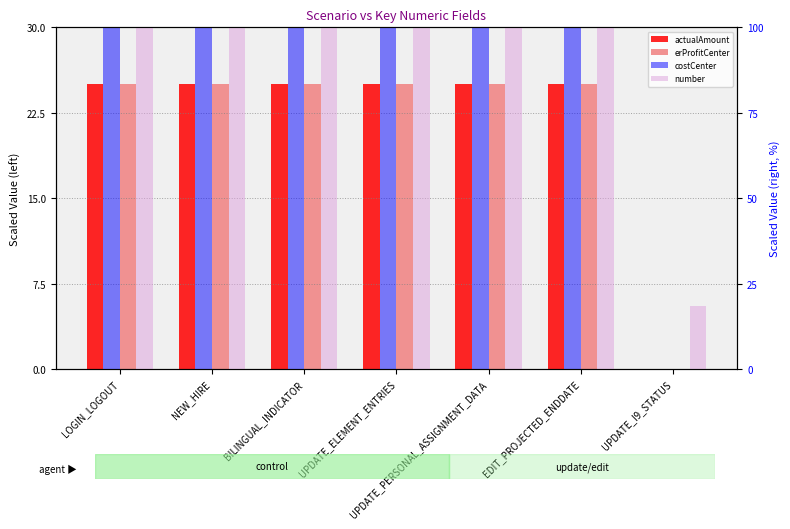

What is the sum of the costCenter values at UPDATE_I9_STATUS and UPDATE_ELEMENT_ENTRIES?

100.0